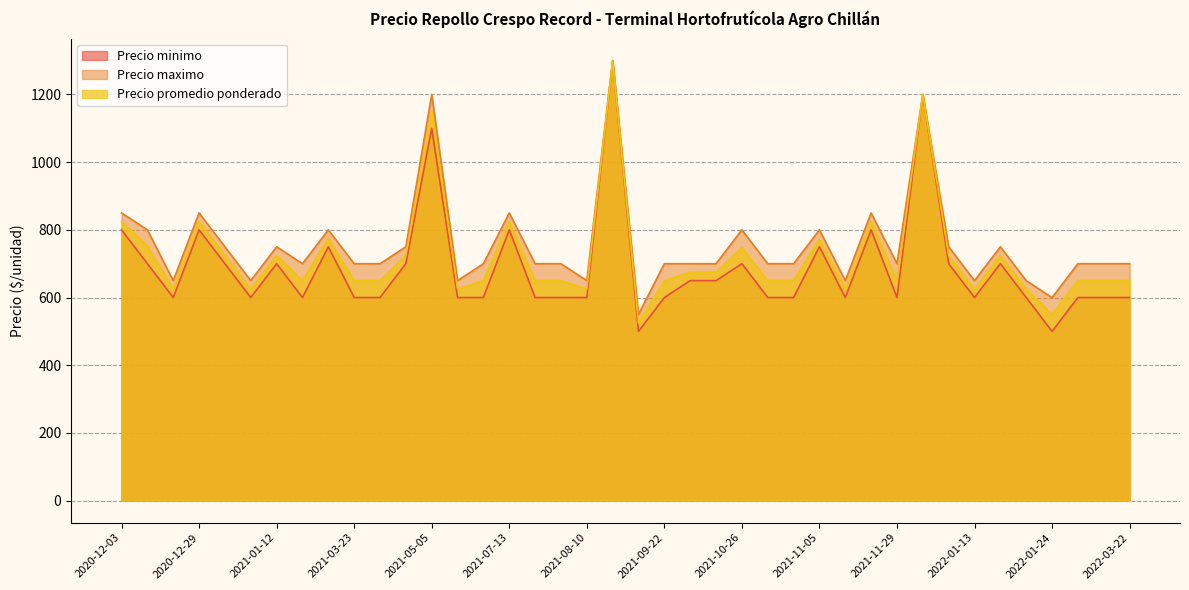

What is the value of the Precio minimo point at the 1st from the left?

800